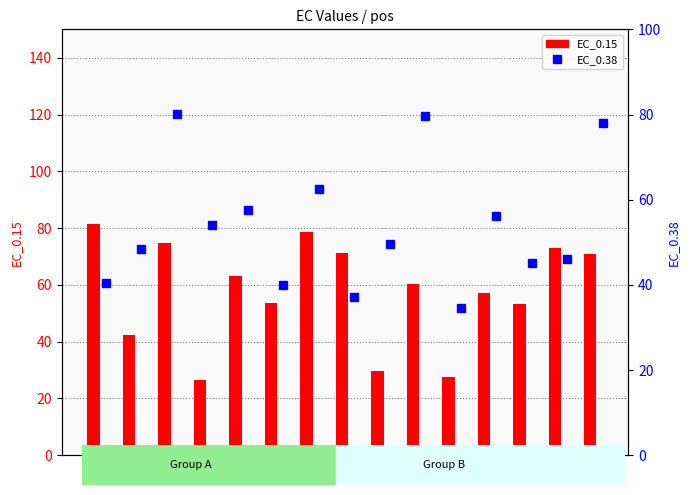

What is the sum of all EC_0.15 values?

863.9